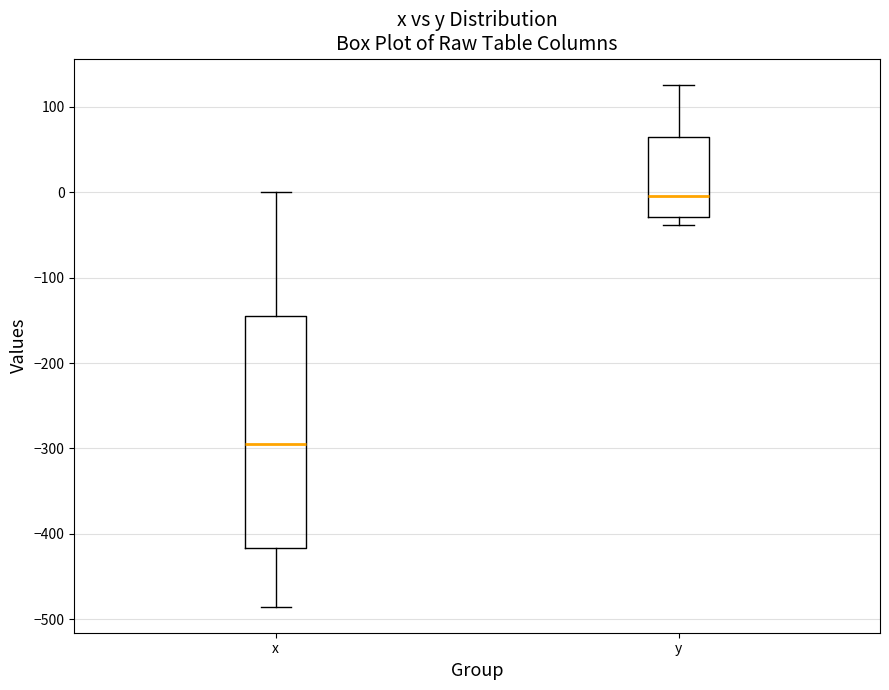

Which box has the lowest median line?

x